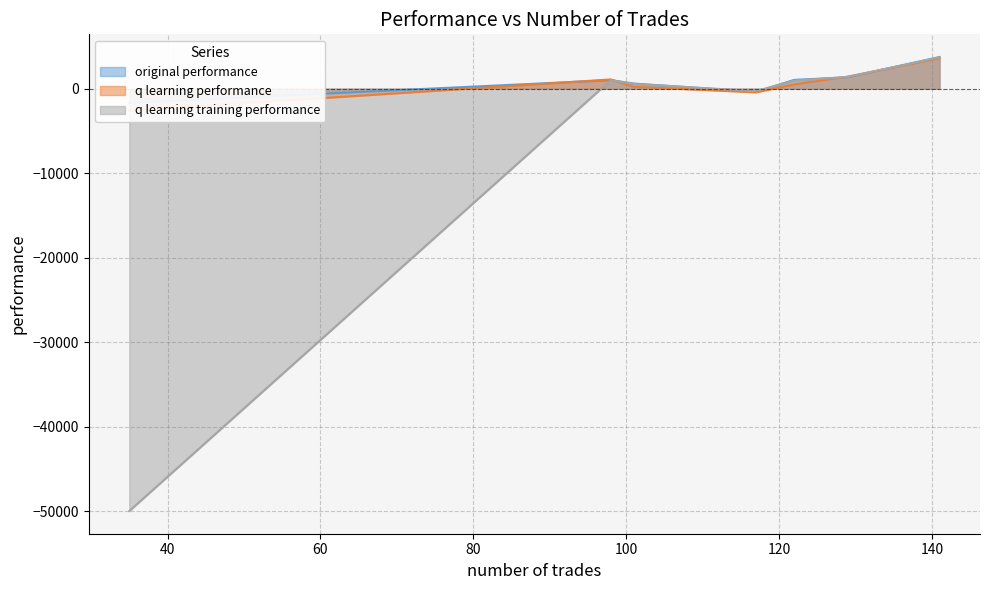

Which series ends up on top after the final intersection of q learning performance and original performance?

original performance